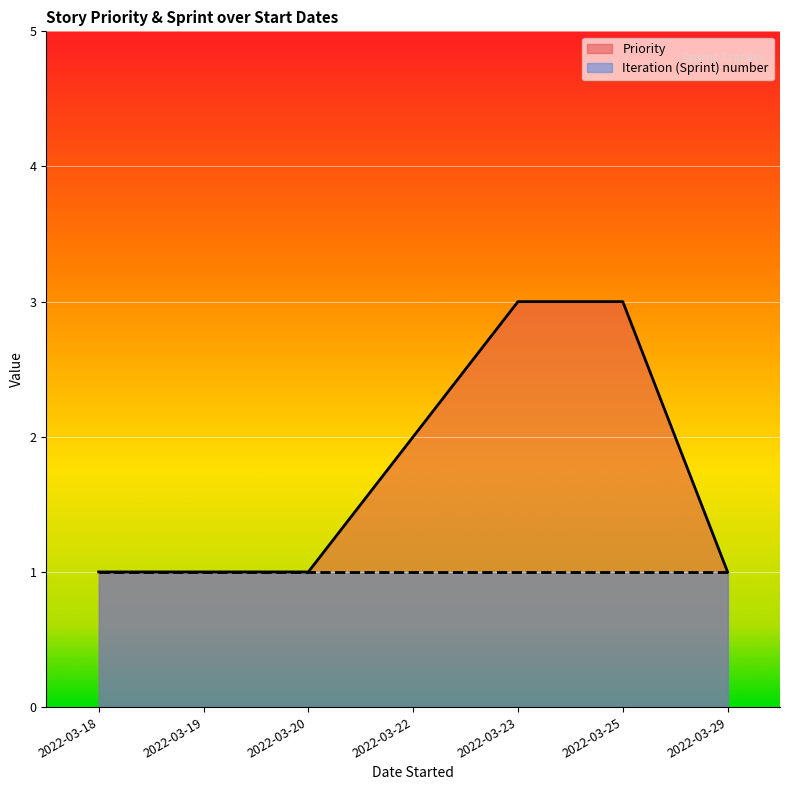

Reading left to right, extract all data points from this chart.

1	1	1	2	3	3	1